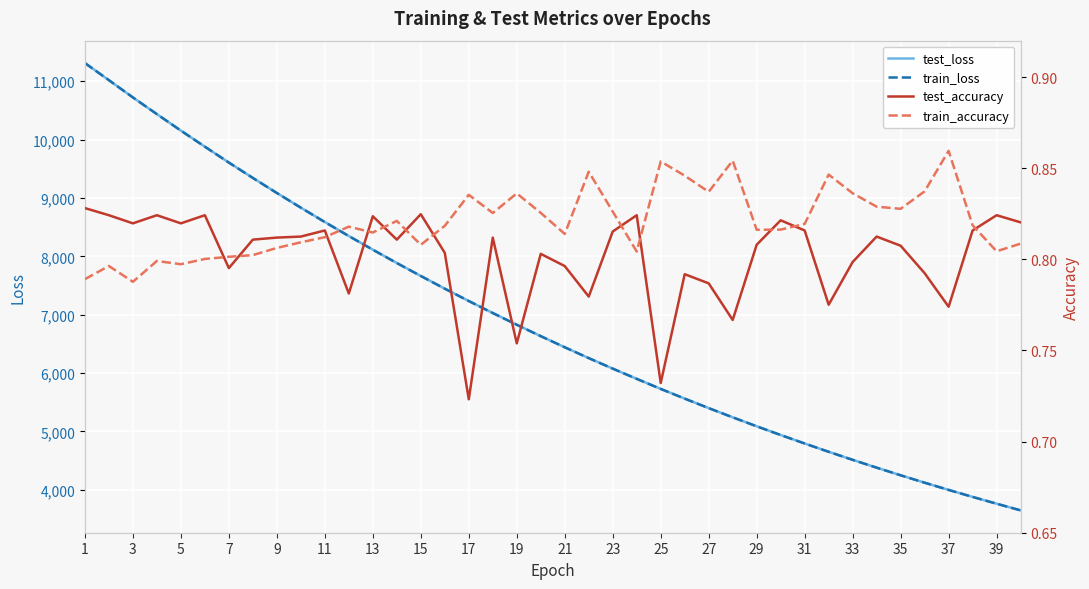

What are all the series names shown in the legend?

test_loss, train_loss, test_accuracy, train_accuracy